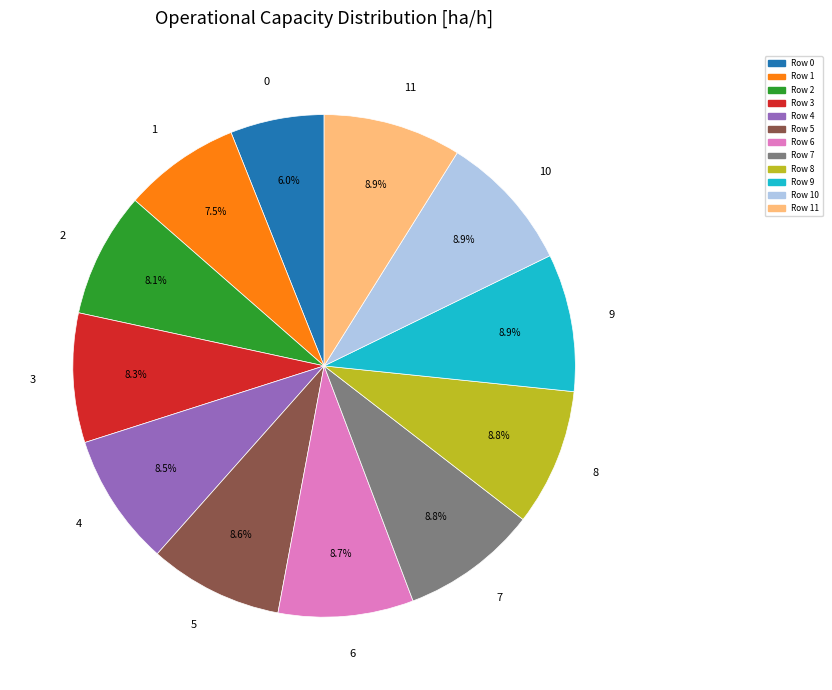

How many segments does this pie chart have?

12